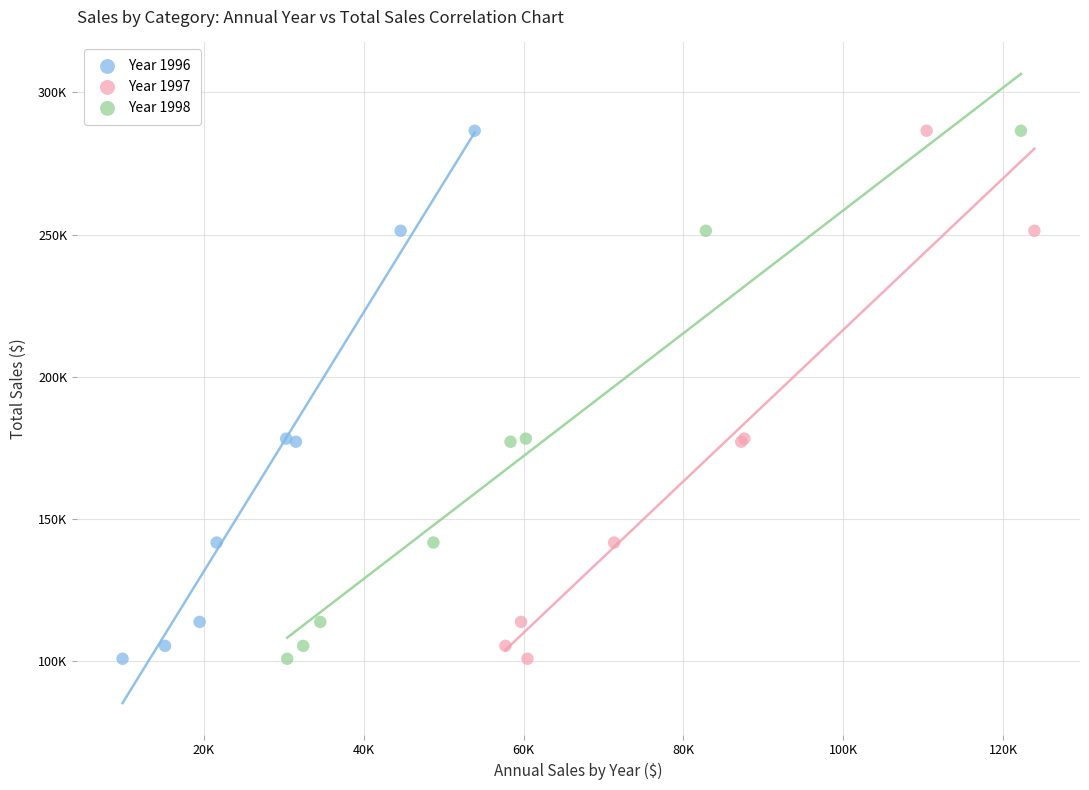

What are all the series names shown in the legend?

Year 1996, Year 1997, Year 1998